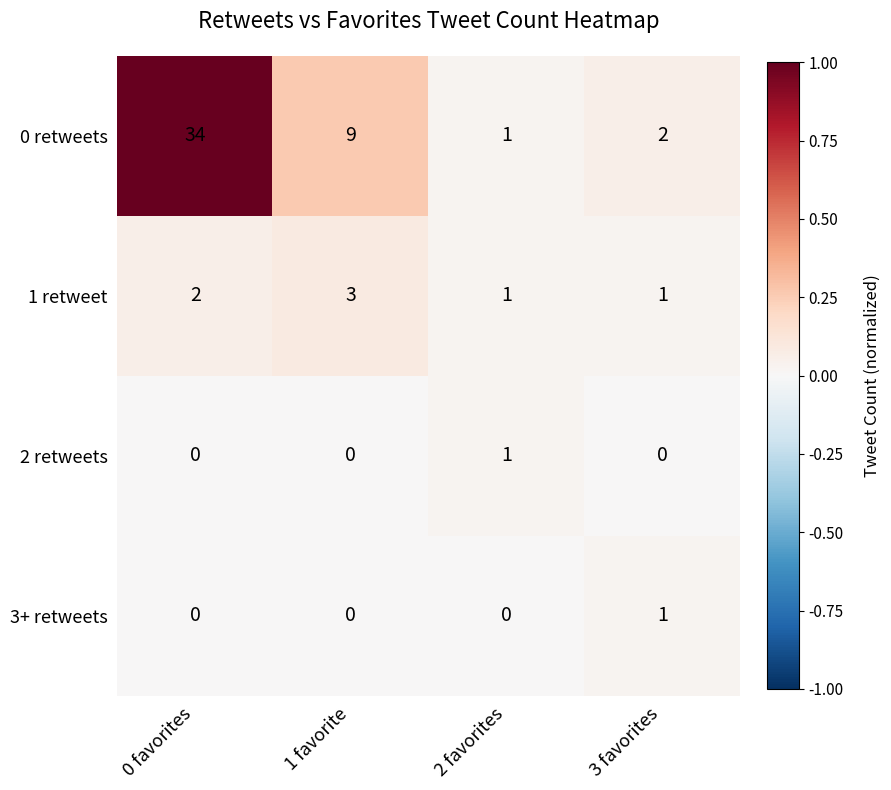

What is the total value across all series at 3 favorites?

4